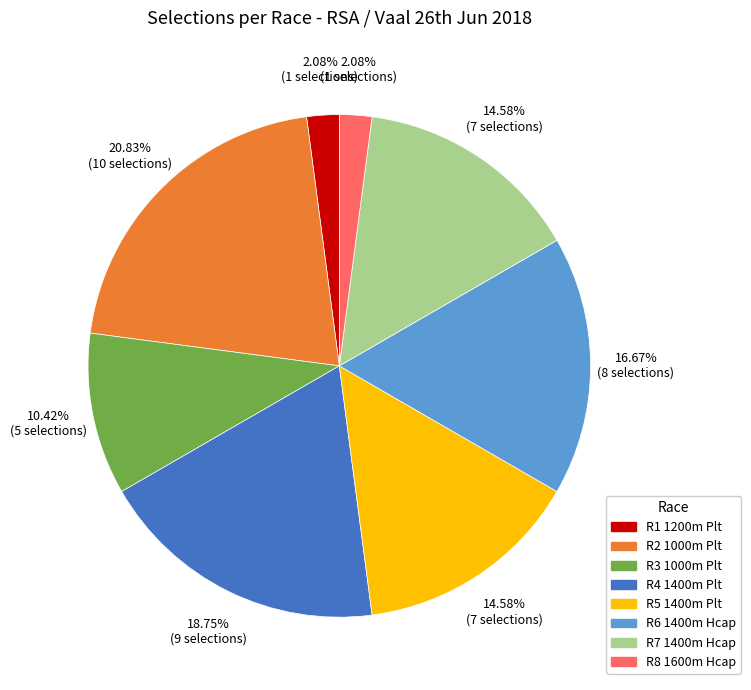

Combined, do R4 1400m Plt and R2 1000m Plt account for over 50%?

No